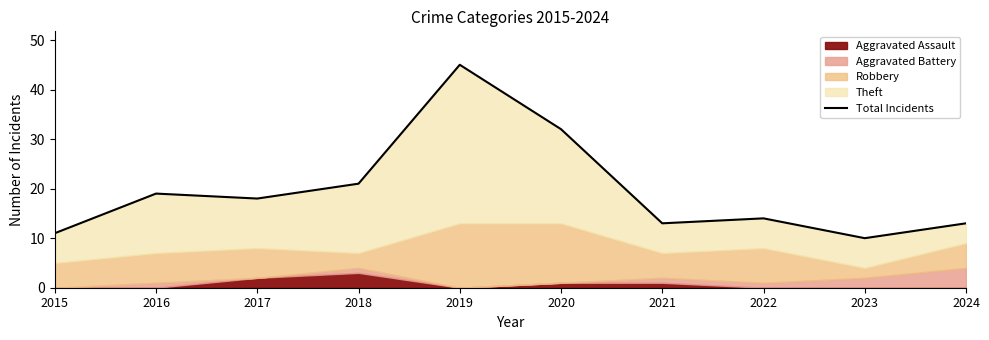

How many points are lower than both their immediate neighbors (excluding endpoints)?

3